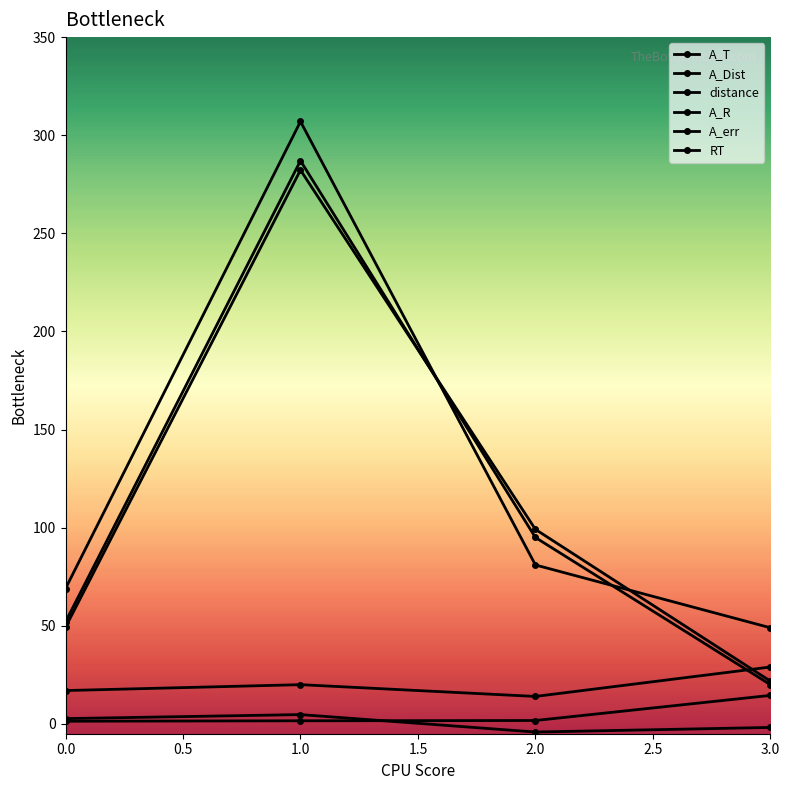

Is it true that A_R equals 49.3 at 0.0?

True